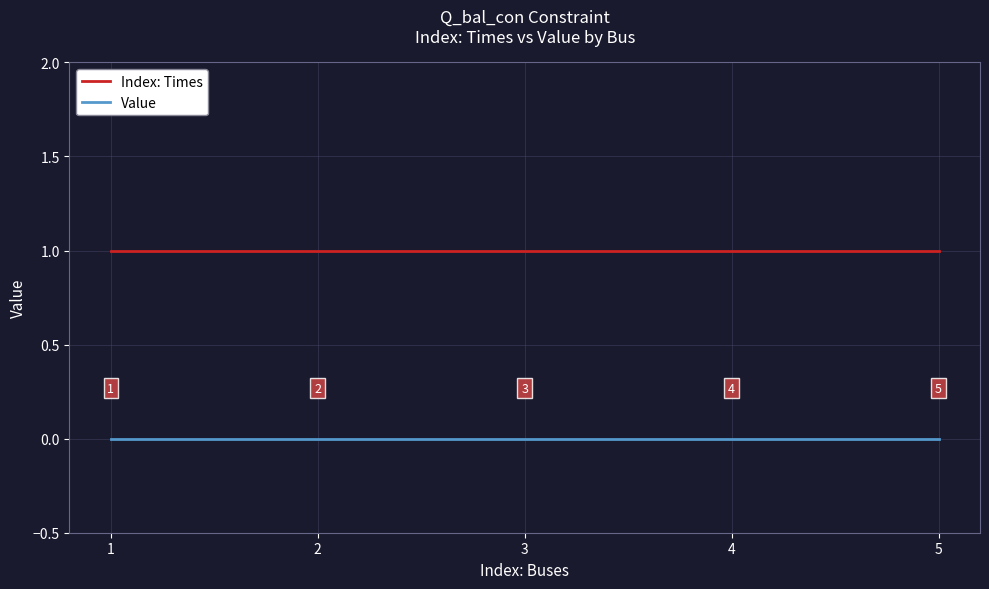

What is the minimum value for Index: Times?

1